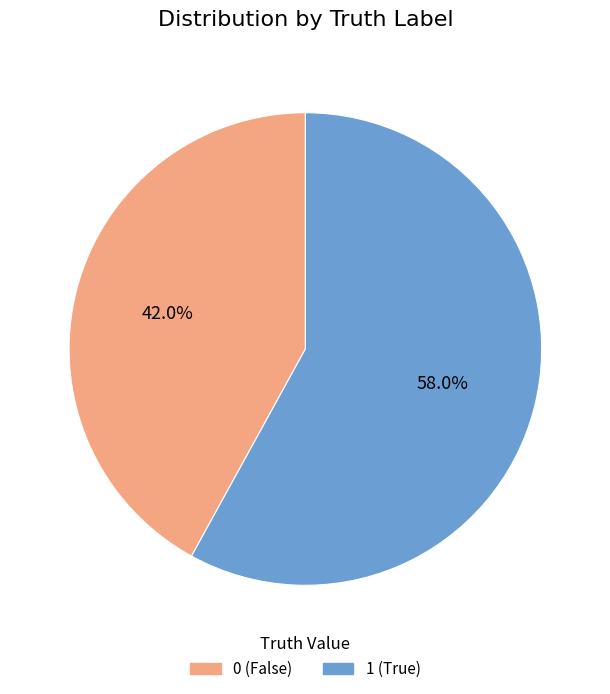

The 0 slice represents 42% of the pie. True or false?

True